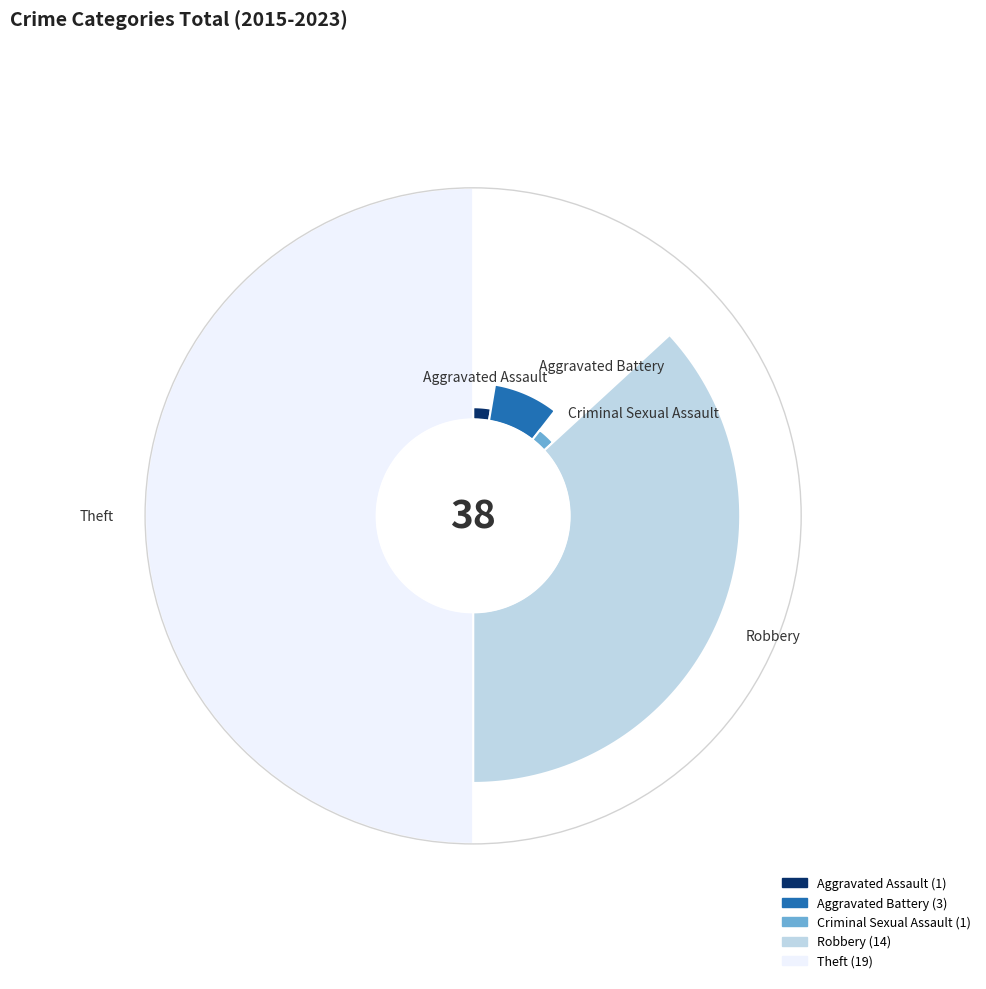

To the nearest percent, what is the combined percentage of Theft and Criminal Sexual Assault?

53%